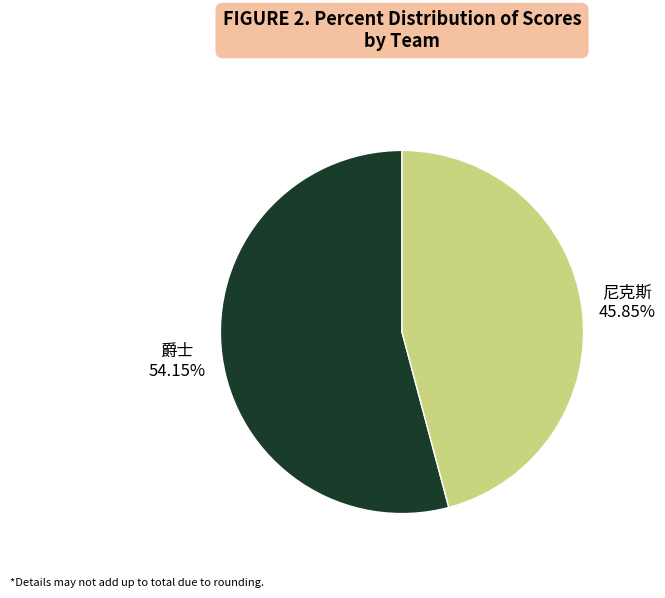

Is there a majority slice in this chart?

Yes